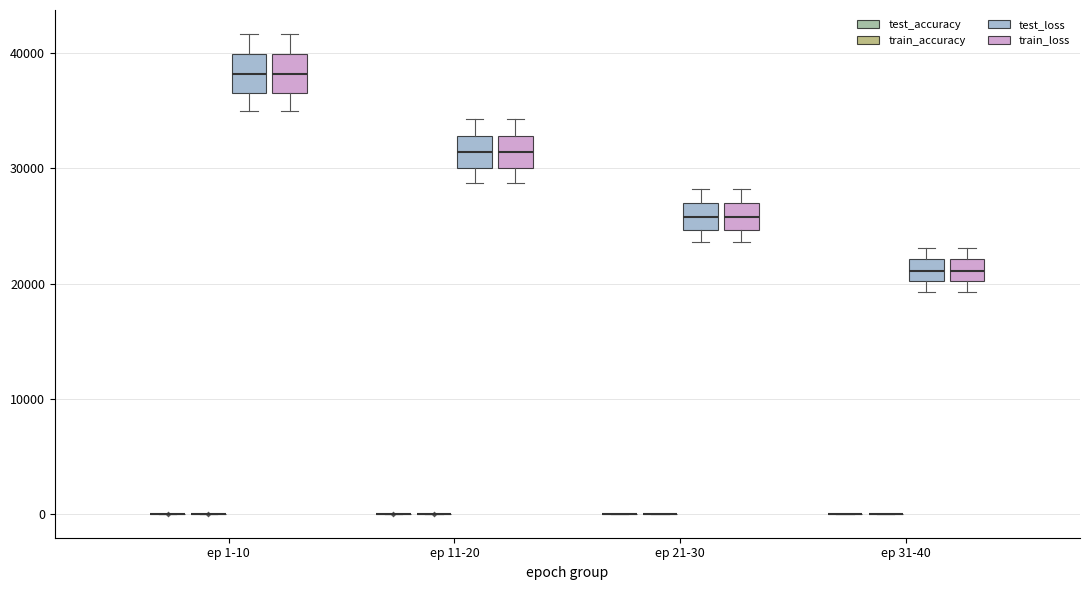

Reading left to right, transcribe this box plot: for each box, give where its median line is, the range the box spans, and where its two whiskers end, as read against the y-axis. The values are not printed on the chart, so give them approximately, as read against the axis.

ep 1-10 (test_accuracy): box collapsed to a line at 0, whiskers 0 to 0
ep 1-10 (train_accuracy): box collapsed to a line at 0, whiskers 0 to 0
ep 1-10 (test_loss): median 38000, box 37000 to 40000, whiskers 35000 to 42000
ep 1-10 (train_loss): median 38000, box 37000 to 40000, whiskers 35000 to 42000
ep 11-20 (test_accuracy): box collapsed to a line at 0, whiskers 0 to 0
ep 11-20 (train_accuracy): box collapsed to a line at 0, whiskers 0 to 0
ep 11-20 (test_loss): median 31000, box 30000 to 33000, whiskers 29000 to 34000
ep 11-20 (train_loss): median 31000, box 30000 to 33000, whiskers 29000 to 34000
ep 21-30 (test_accuracy): box collapsed to a line at 0, whiskers 0 to 0
ep 21-30 (train_accuracy): box collapsed to a line at 0, whiskers 0 to 0
ep 21-30 (test_loss): median 26000, box 25000 to 27000, whiskers 24000 to 28000
ep 21-30 (train_loss): median 26000, box 25000 to 27000, whiskers 24000 to 28000
ep 31-40 (test_accuracy): box collapsed to a line at 0, whiskers 0 to 0
ep 31-40 (train_accuracy): box collapsed to a line at 0, whiskers 0 to 0
ep 31-40 (test_loss): median 21000, box 20000 to 22000, whiskers 19000 to 23000
ep 31-40 (train_loss): median 21000, box 20000 to 22000, whiskers 19000 to 23000